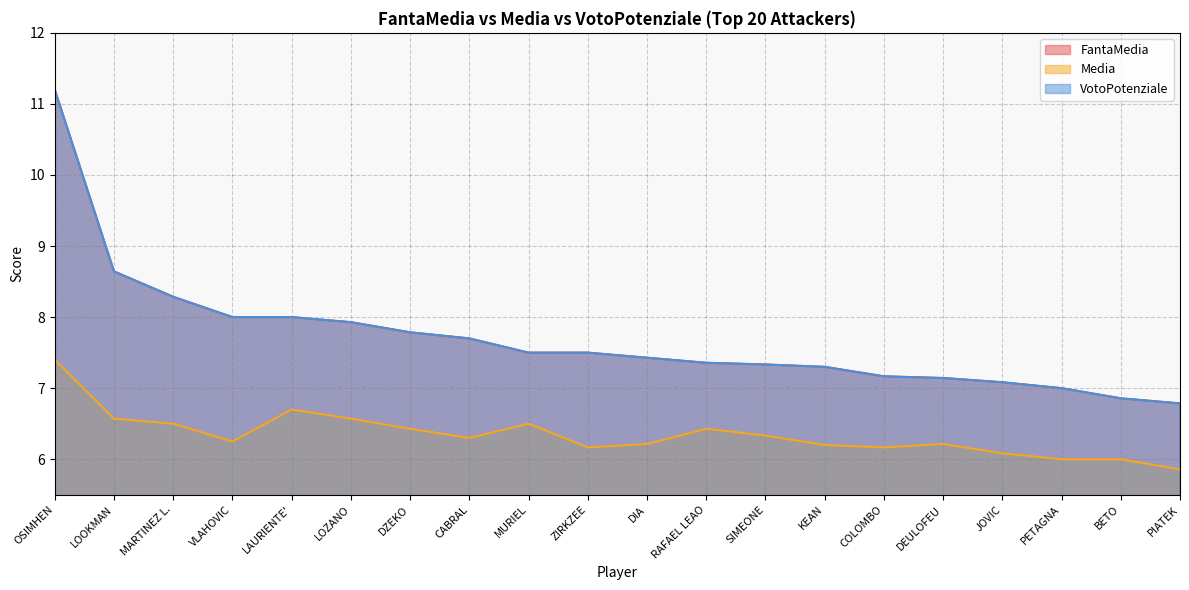

Rank the categories by Media value from highest to lowest.

OSIMHEN, LAURIENTE', LOOKMAN, LOZANO, MARTINEZ L., MURIEL, DZEKO, RAFAEL LEAO, SIMEONE, CABRAL, VLAHOVIC, DIA, DEULOFEU, KEAN, ZIRKZEE, COLOMBO, JOVIC, PETAGNA, BETO, PIATEK